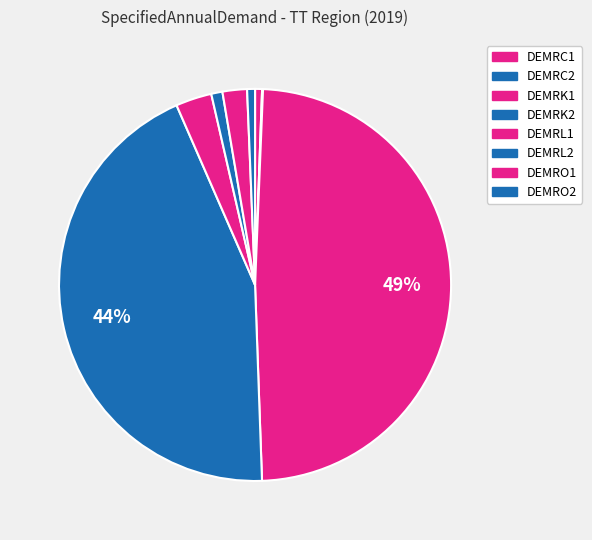

The DEMRK2 slice represents 58% of the pie. True or false?

False